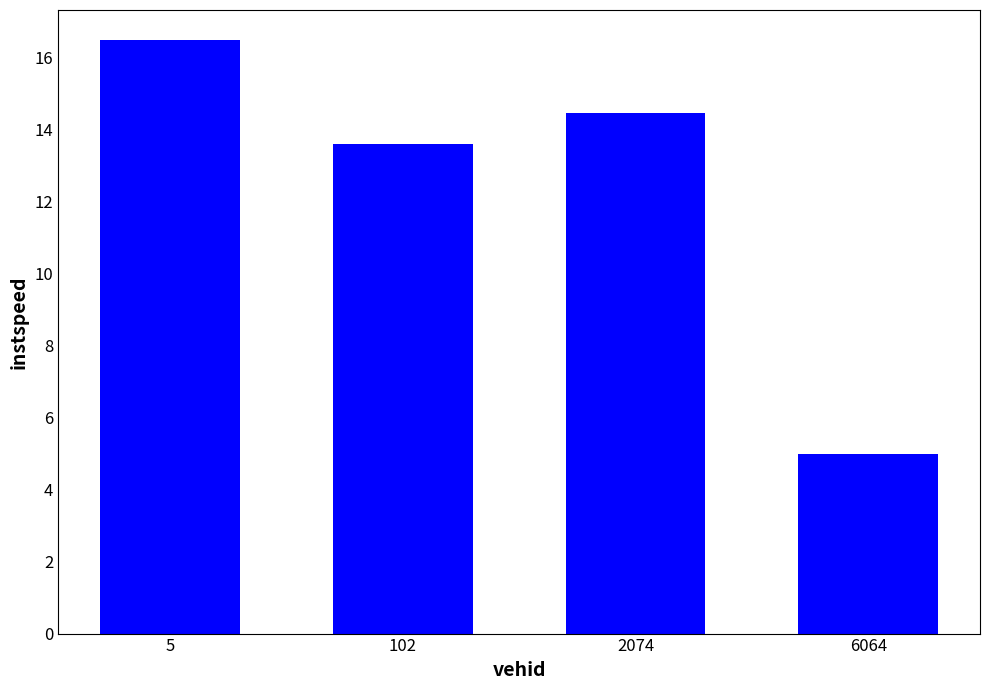

What value does the data have at 6064?

5.0